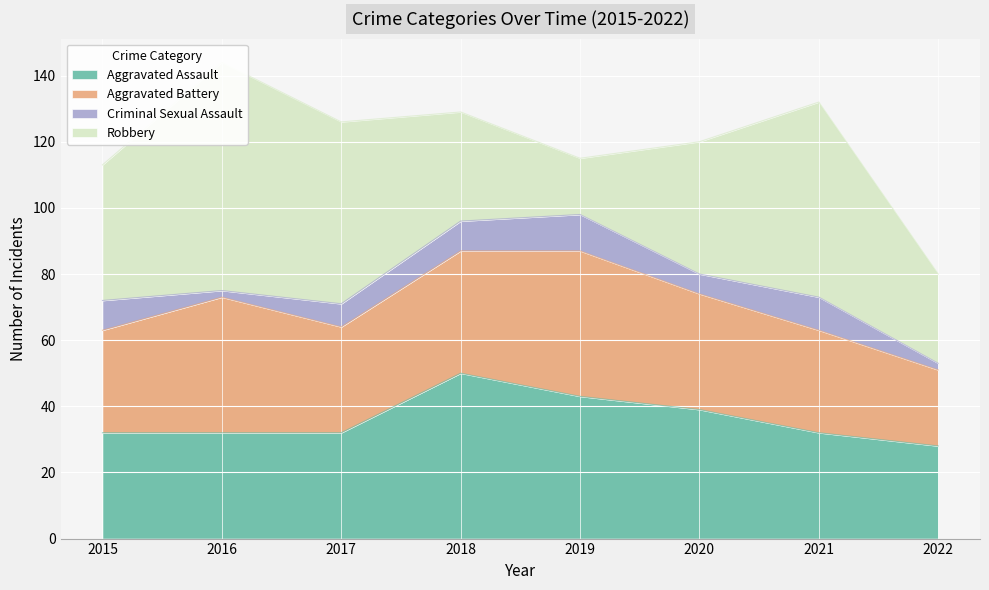

At which label does Robbery reach its peak?

2016